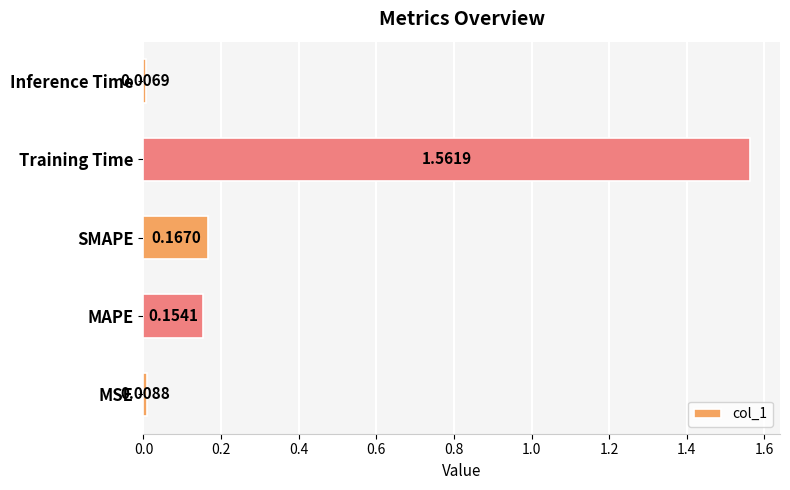

Which label corresponds to the largest value in the chart?

Training Time